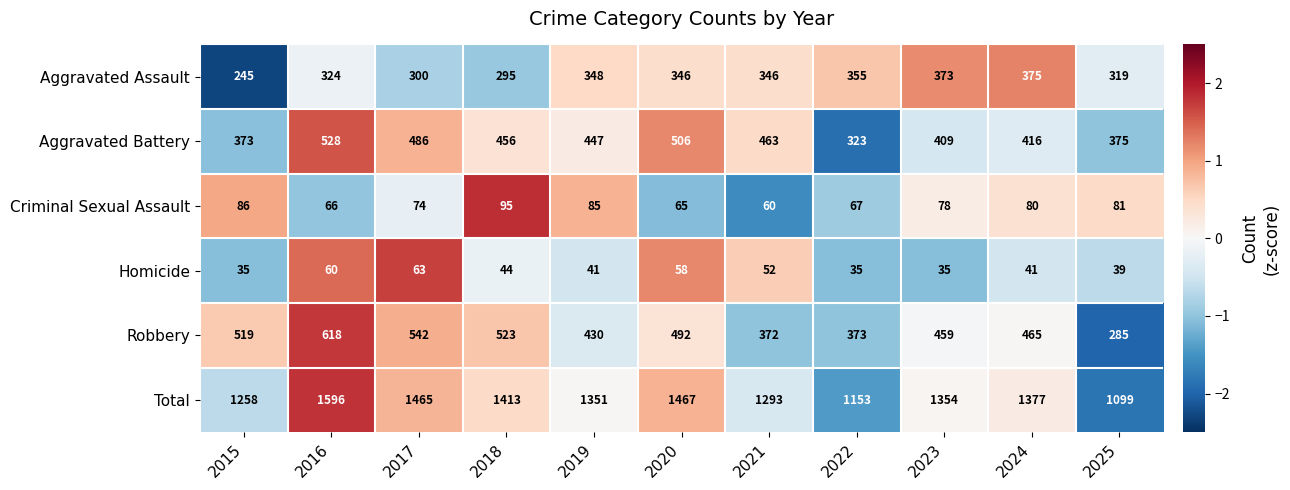

What value does the Aggravated Battery series have at 2025, to the nearest 50?

400